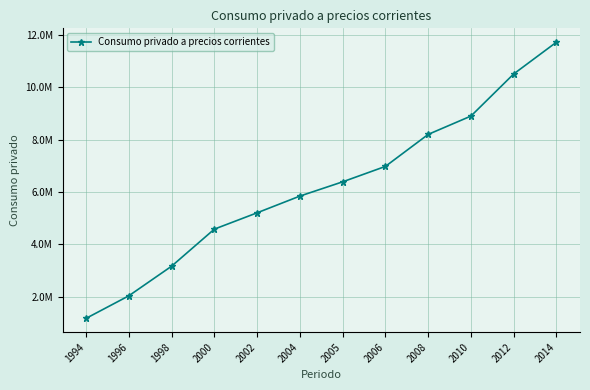

What is the value of the 12th point from the left?

11725290